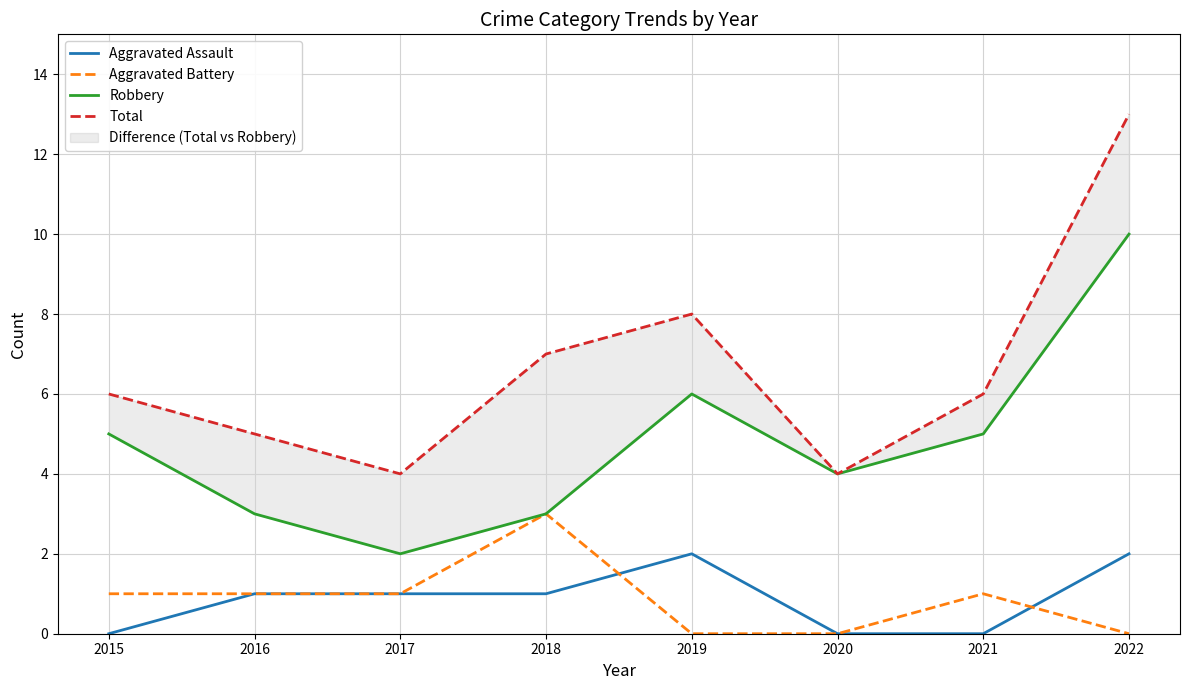

Is this an area chart (filled region under the line)?

No